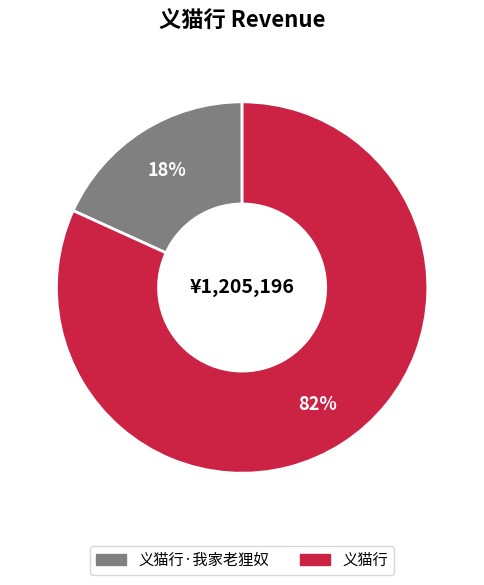

To the nearest percent, what is the difference between the 义猫行·我家老狸奴 and 义猫行 slice percentages?

64%